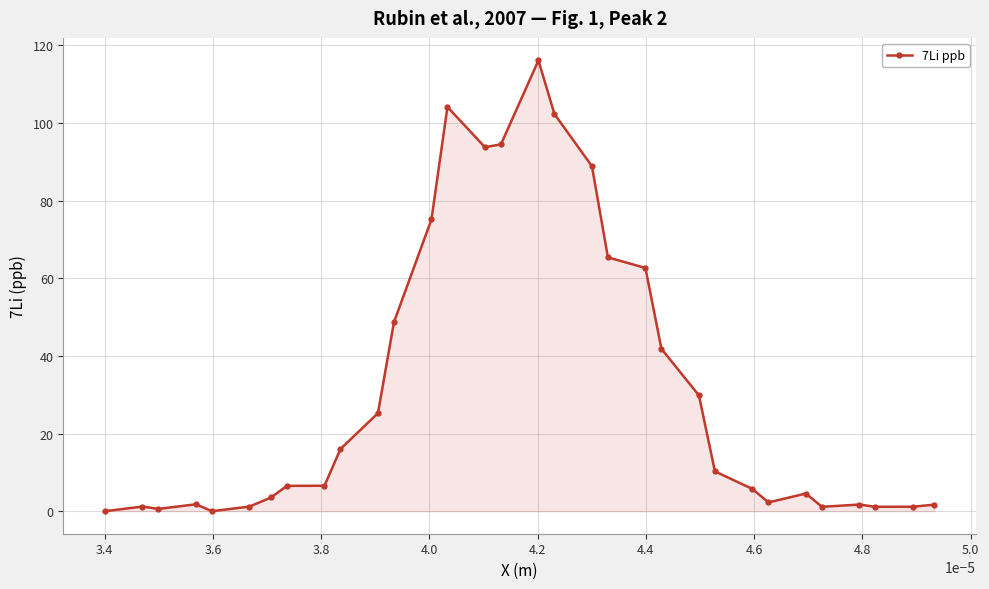

What is the difference between the maximum and minimum values?

116.1